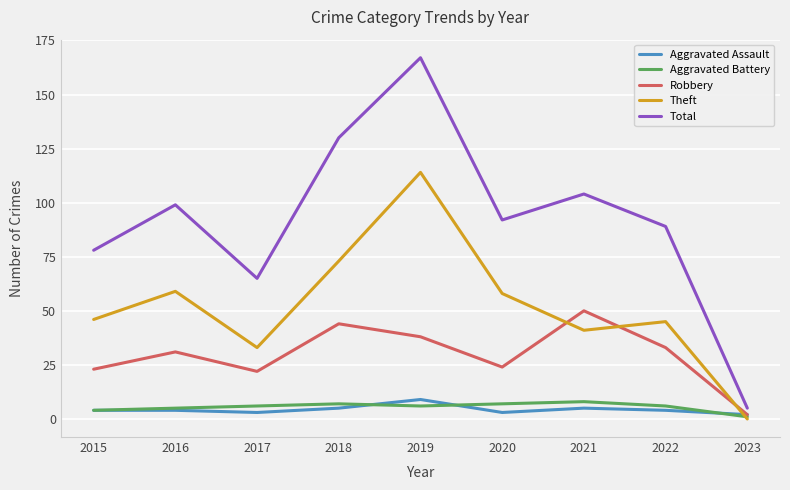

Reading left to right, extract all data points from this chart.

Aggravated Assault: 2015=4	2016=4	2017=3	2018=5	2019=9	2020=3	2021=5	2022=4	2023=2
Aggravated Battery: 2015=4	2016=5	2017=6	2018=7	2019=6	2020=7	2021=8	2022=6	2023=1
Robbery: 2015=23	2016=31	2017=22	2018=44	2019=38	2020=24	2021=50	2022=33	2023=2
Theft: 2015=46	2016=59	2017=33	2018=73	2019=114	2020=58	2021=41	2022=45	2023=0
Total: 2015=78	2016=99	2017=65	2018=130	2019=167	2020=92	2021=104	2022=89	2023=5